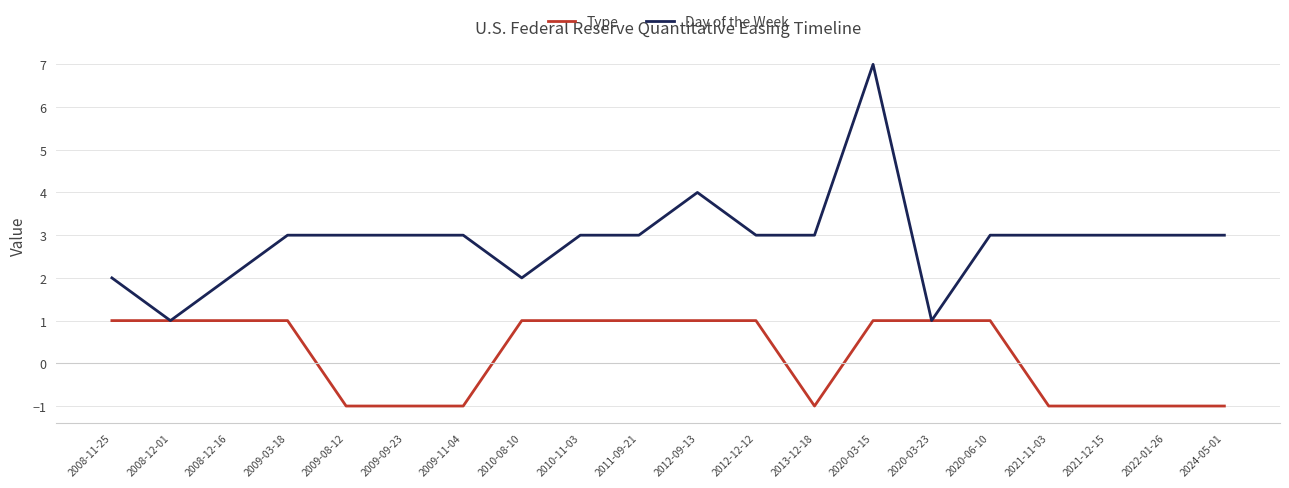

How many Type values are between -1 and 1?

20